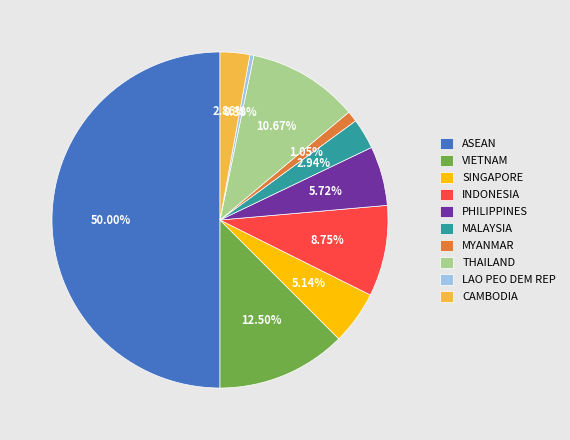

What percentage is NOT represented by CAMBODIA?

97.1%